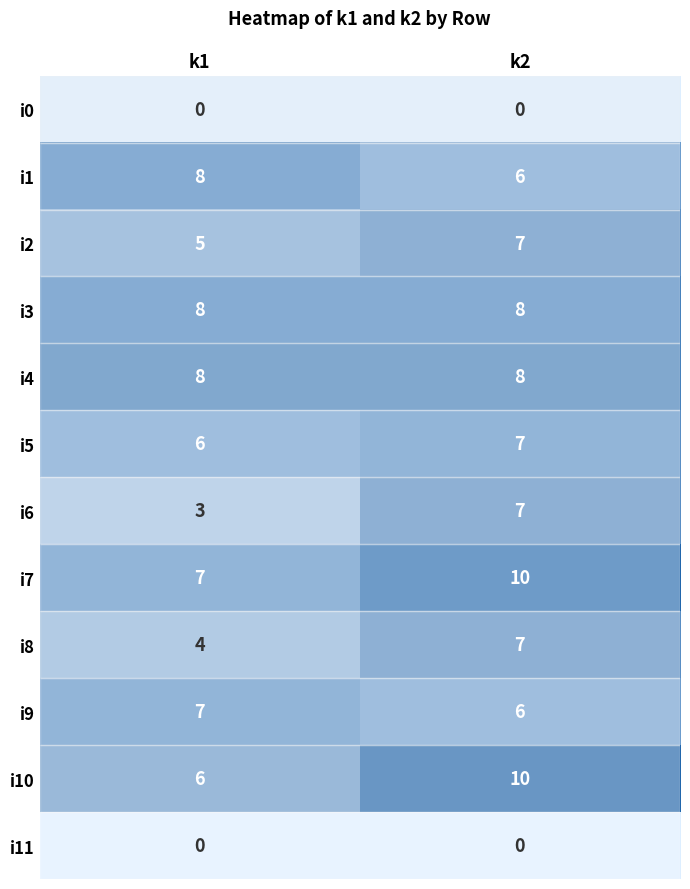

What is the difference between the highest and lowest values at k1?

8